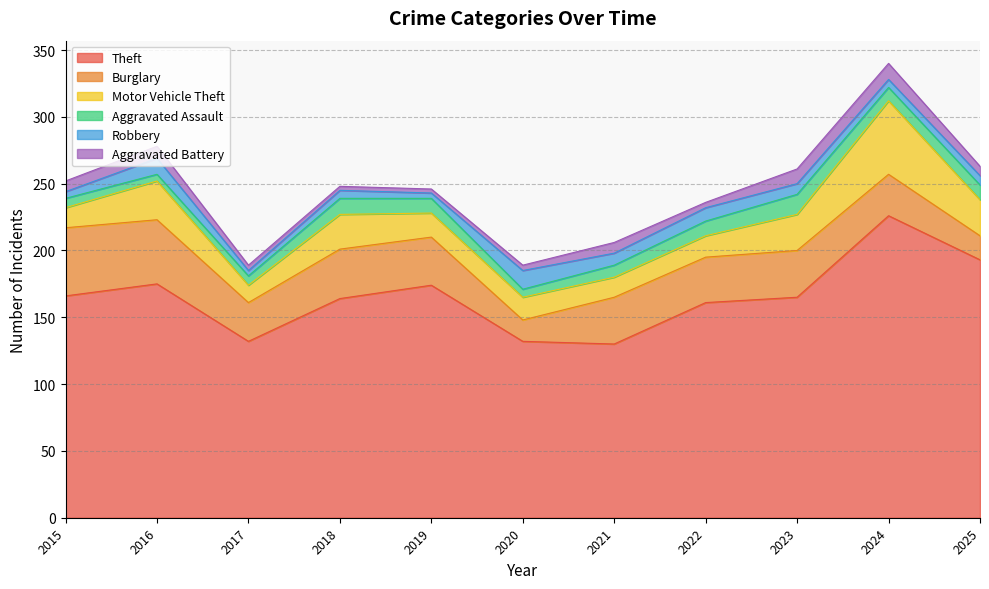

Which label corresponds to the smallest value in the chart?

2018